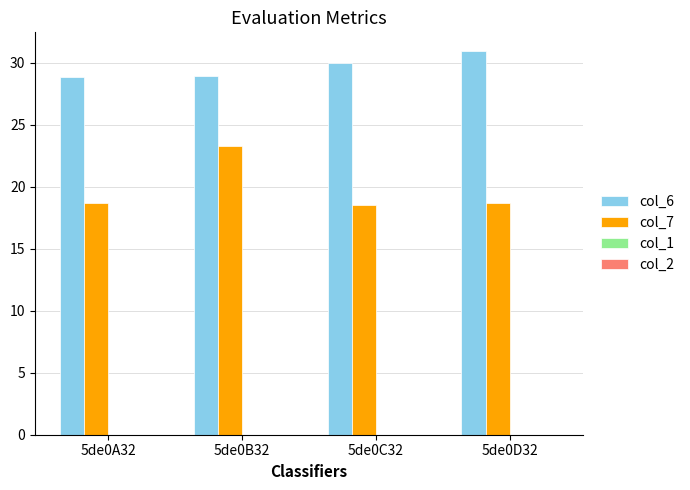

Are the bars grouped side by side (vs. stacked)?

Yes